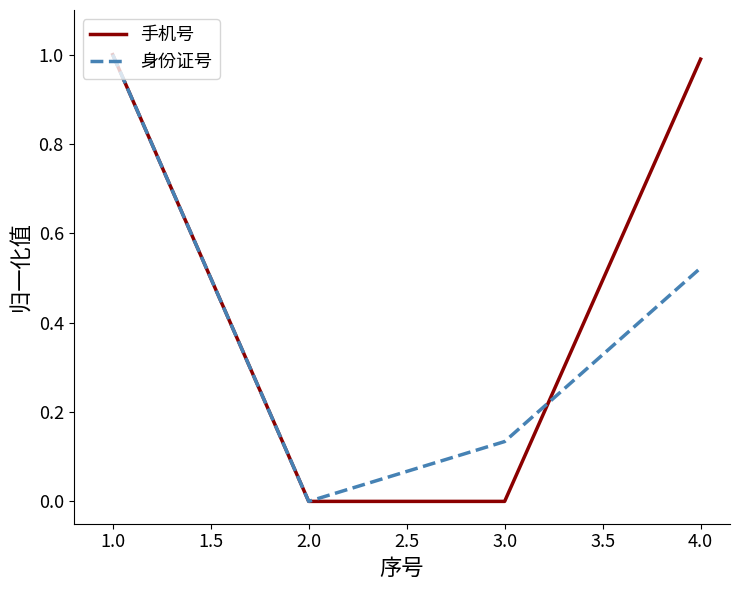

True or false: 身份证号 has a value of 0.9 at 4.0.

False